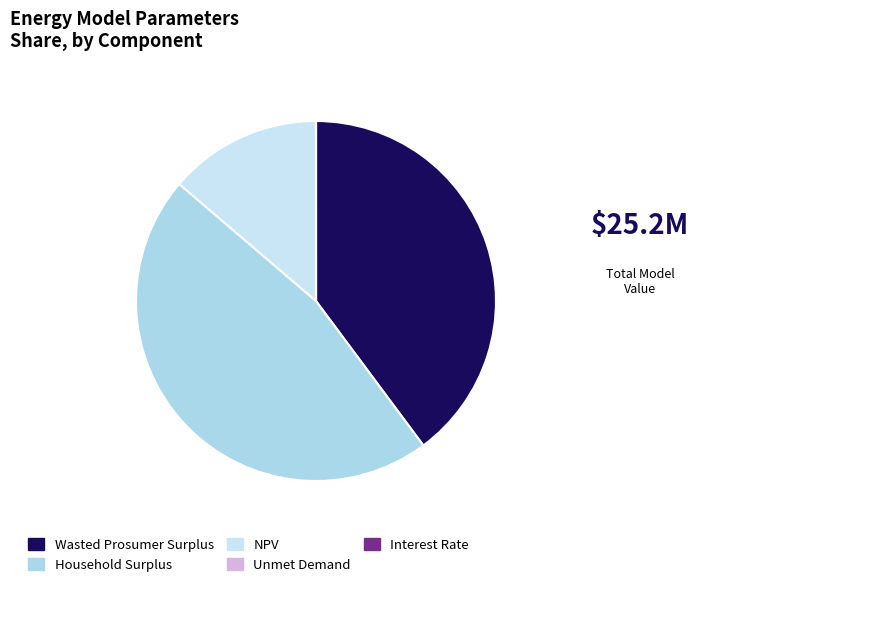

Does NPV account for over 50% of the chart?

No